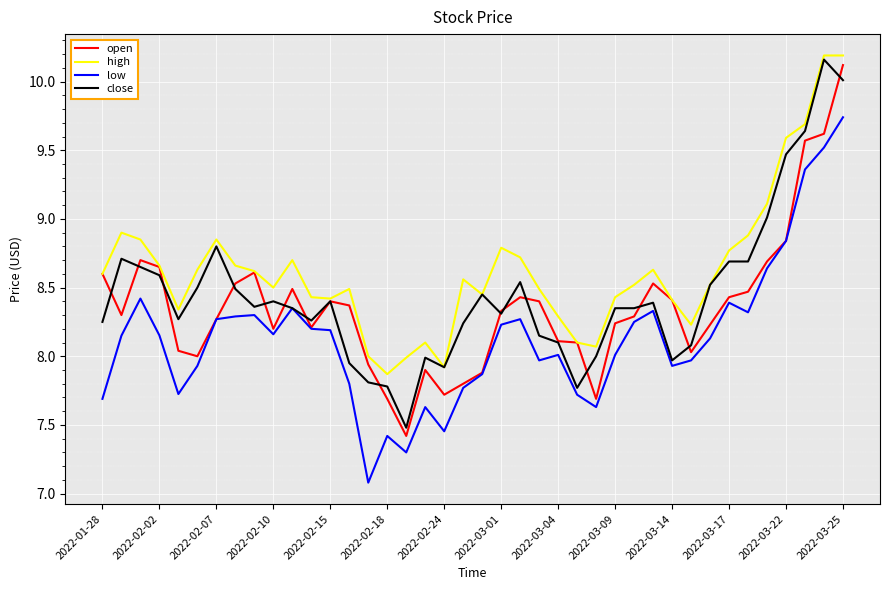

How many categories are shown in the chart?

40